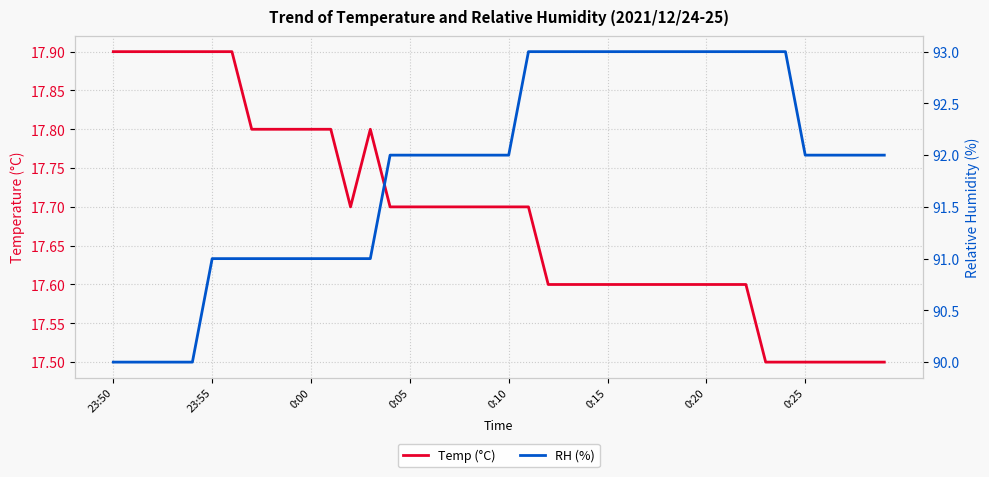

Rank the series by their maximum value, from lowest to highest.

Temp (°C), RH (%)